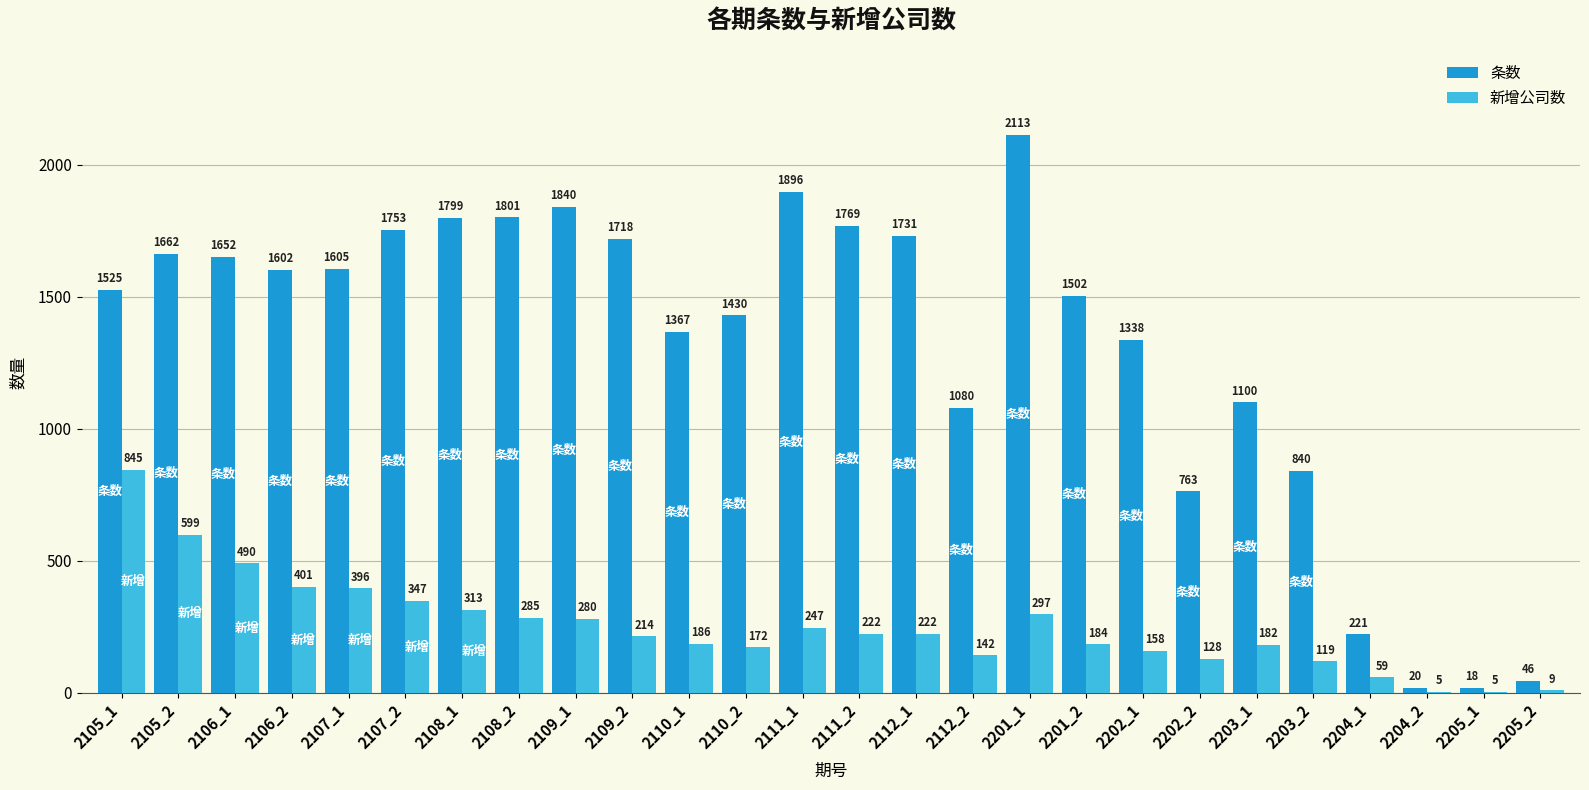

Which series has the largest total across all categories?

条数